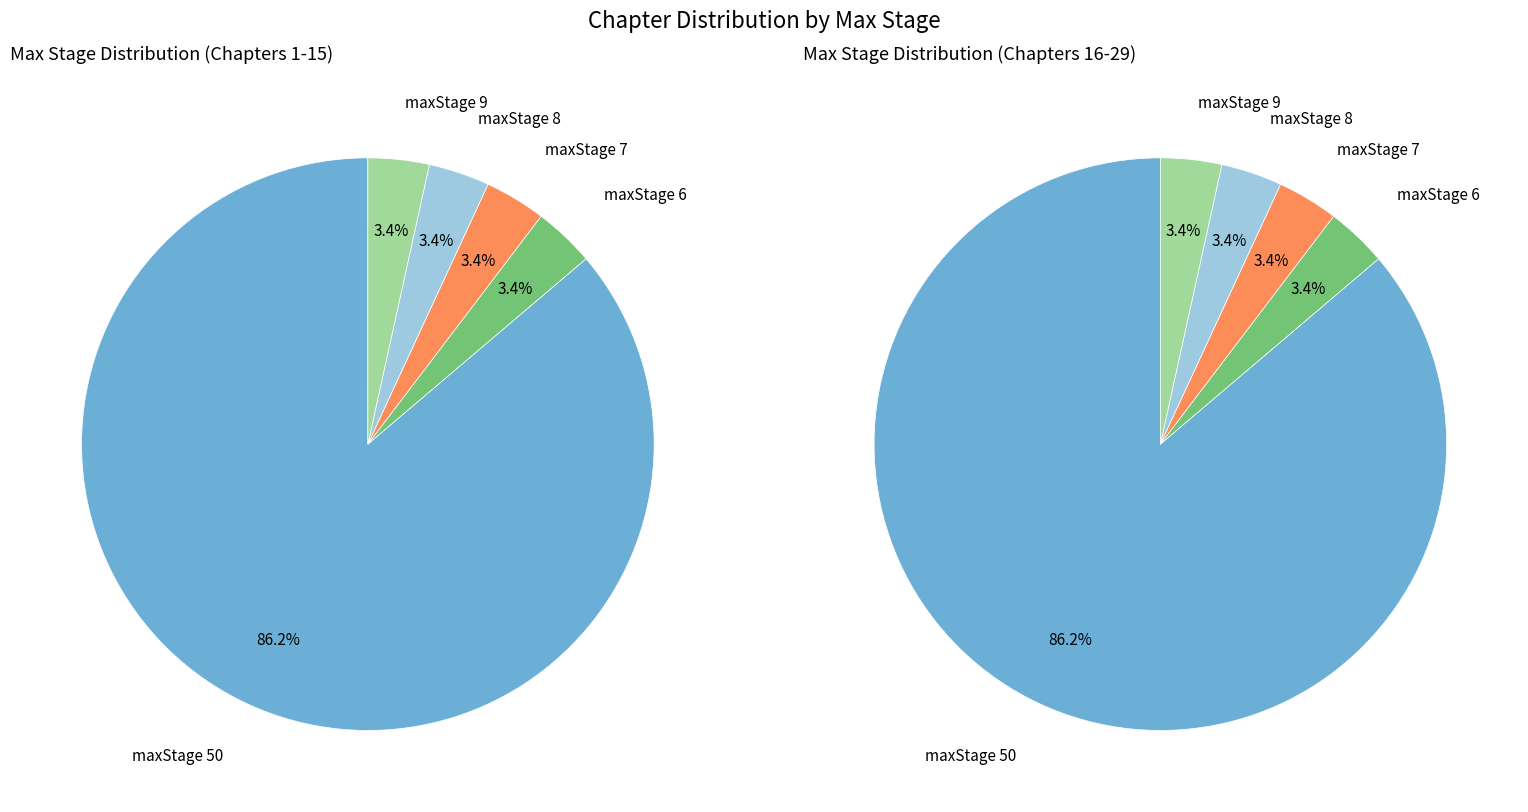

To the nearest percent, what is the combined percentage of maxStage 6 and maxStage 8?

7%